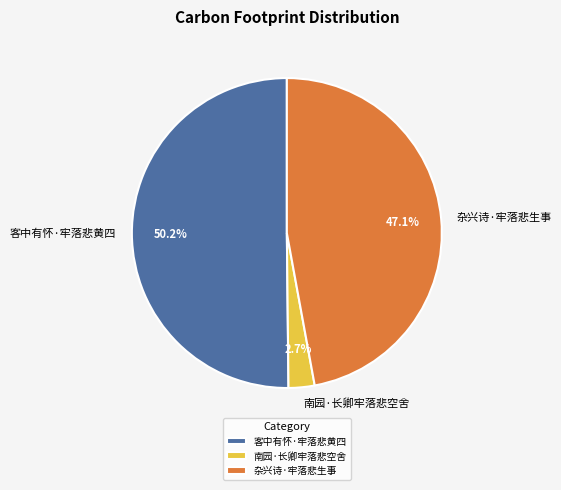

Which category accounts for the majority?

客中有怀·牢落悲黄四